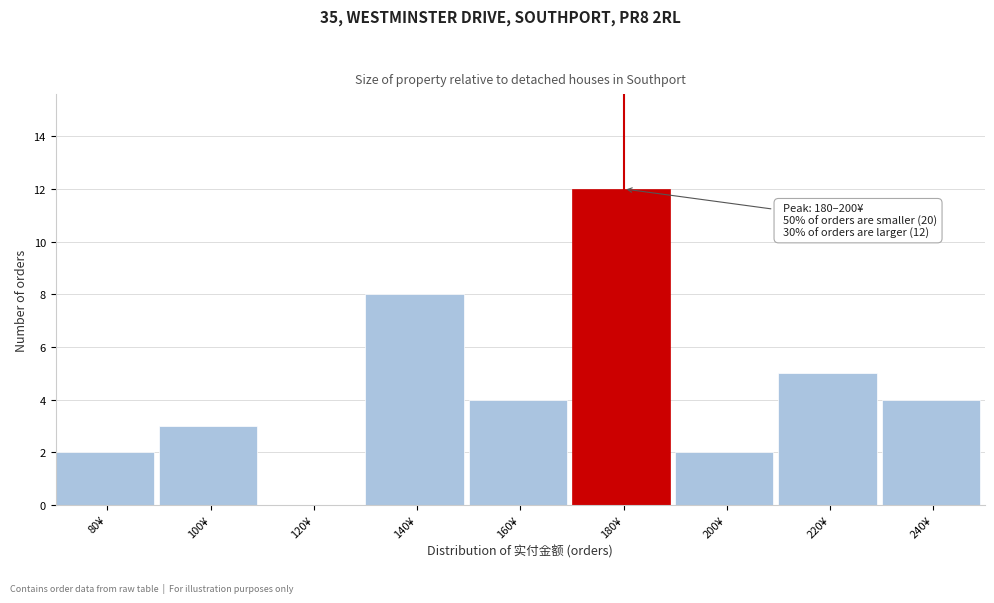

Reading left to right, transcribe all the data shown in this chart.

80¥=2	100¥=3	120¥=0	140¥=8	160¥=4	180¥=12	200¥=2	220¥=5	240¥=4